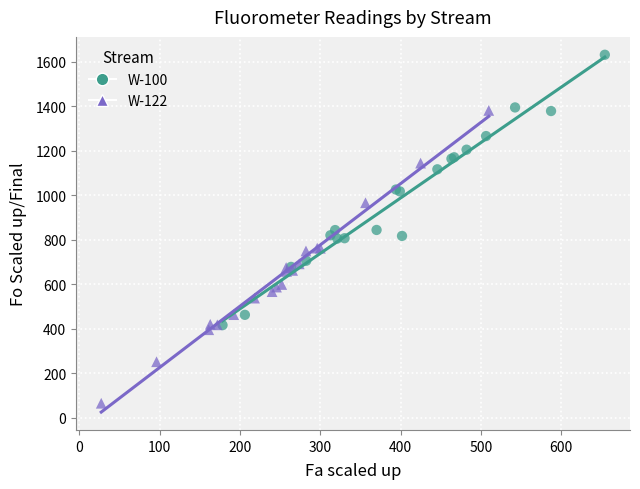

Which series contains the highest Y value?

W-100